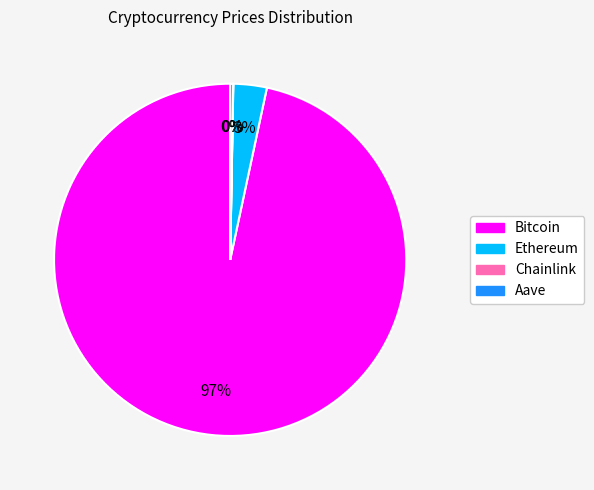

Is it true that Ethereum is 3% of the pie?

True